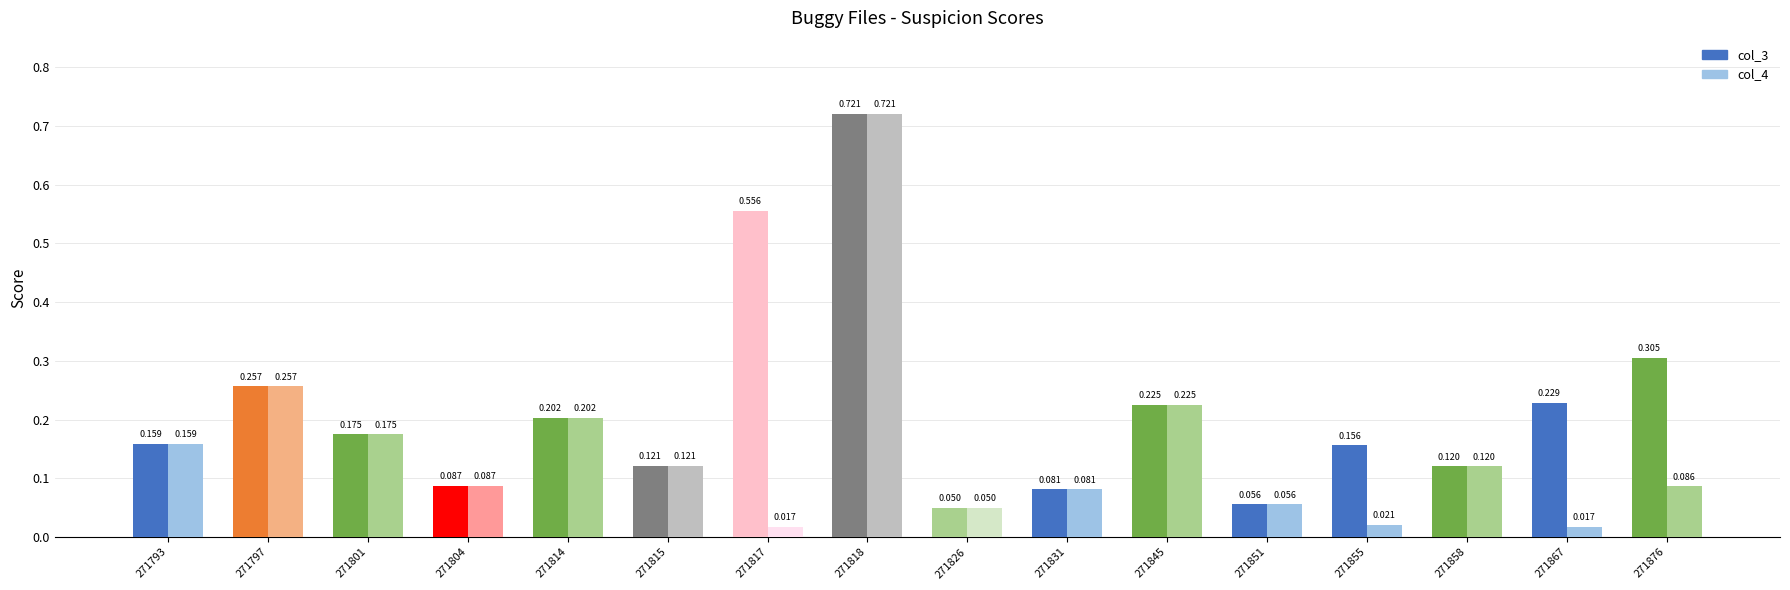

How many bars are there in each group?

2